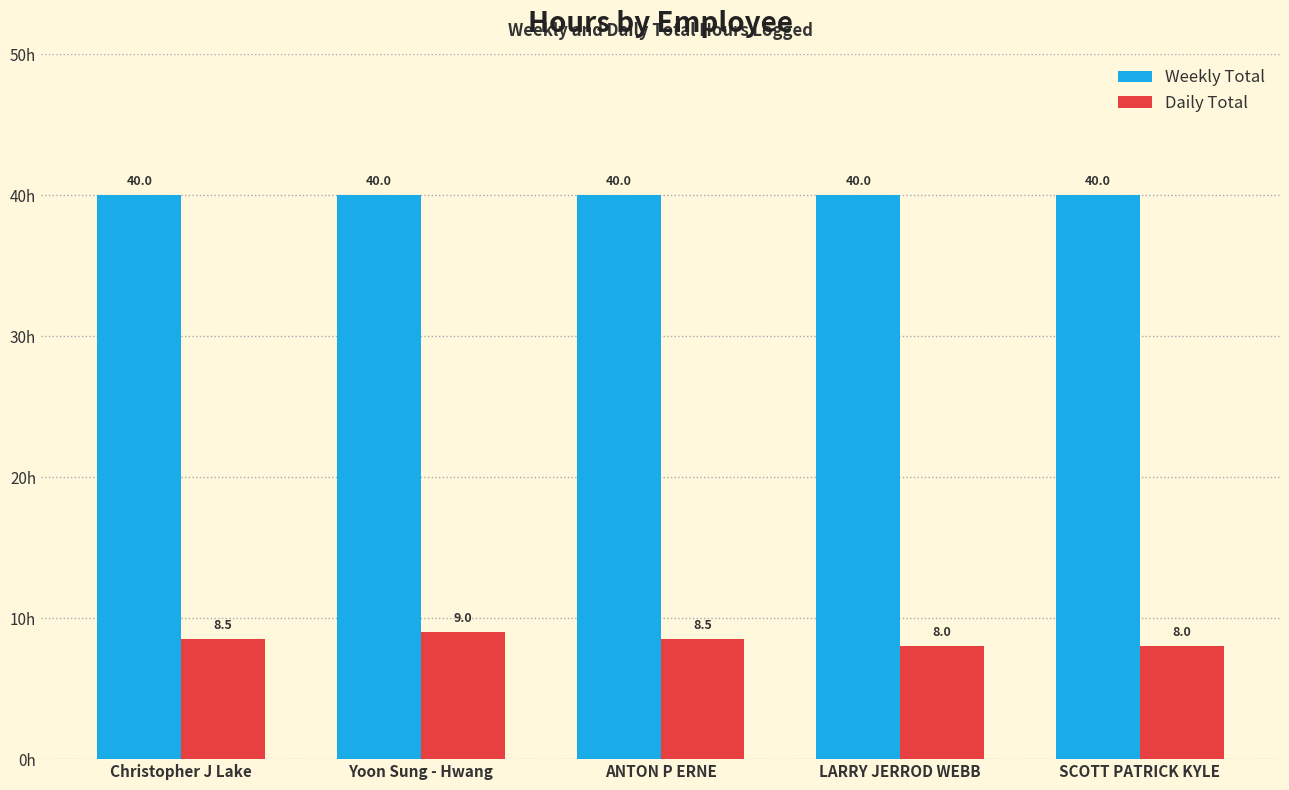

What is the minimum value for Daily Total?

8.0